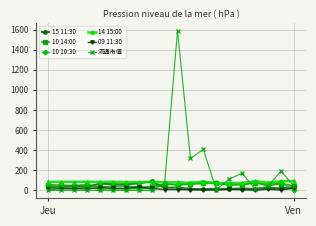

What is the value of the 14 15:00 point at the 6th from the left?

85.7